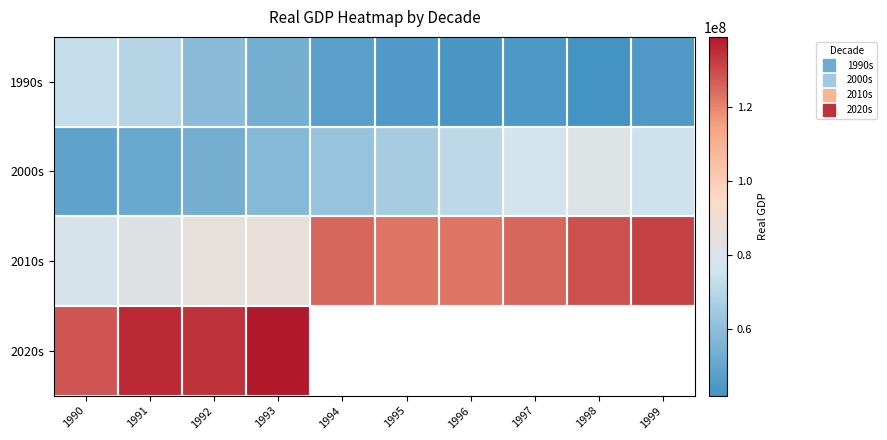

Which series has the widest spread of values?

2010s